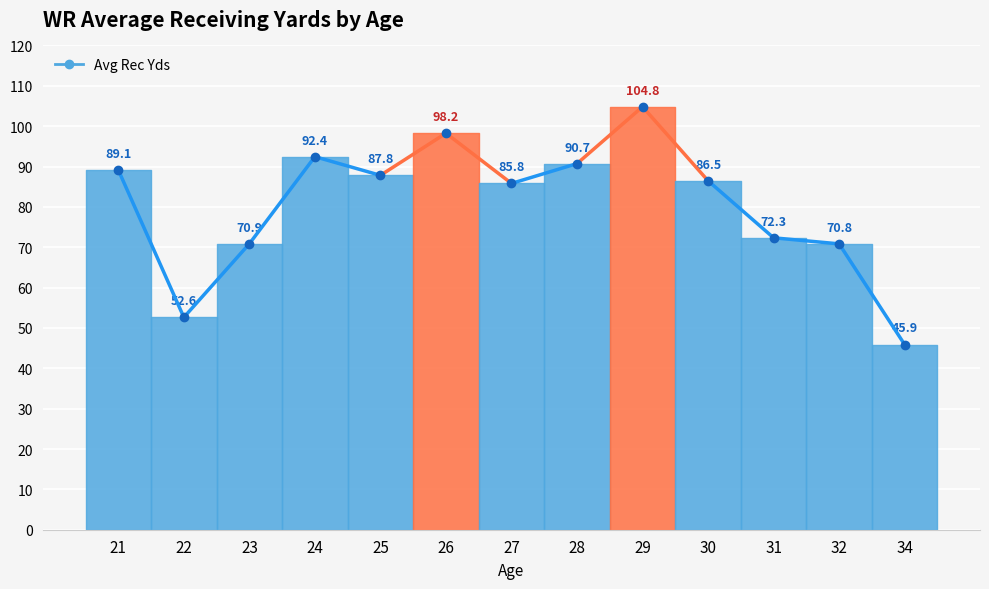

What is the approximate value at 27?

85.8